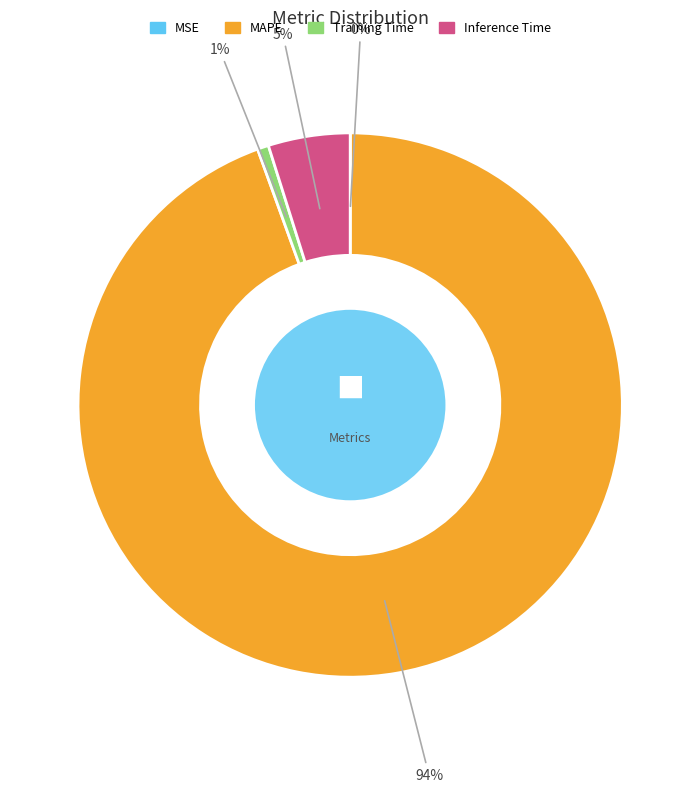

To the nearest percent, what portion does Training Time represent?

1%